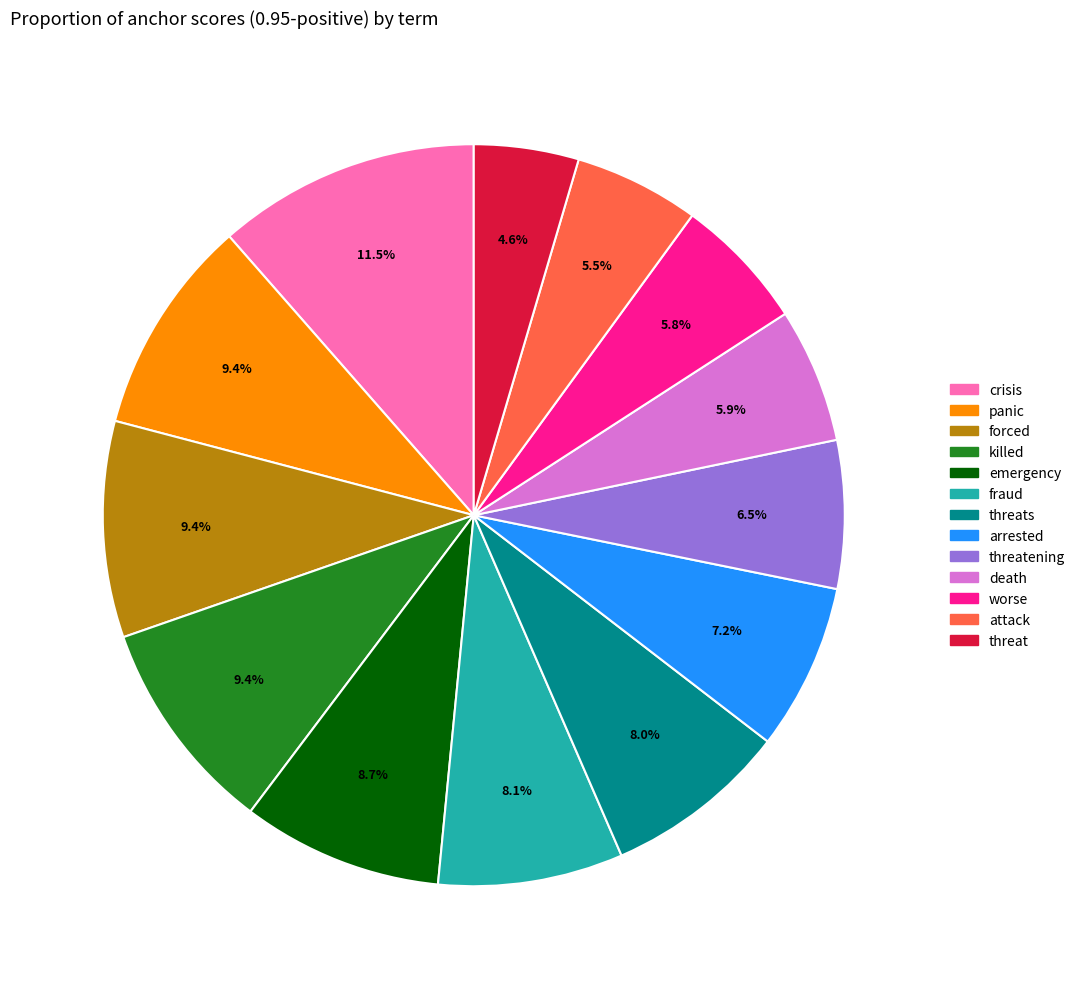

Is there any slice that represents more than half of the pie?

No